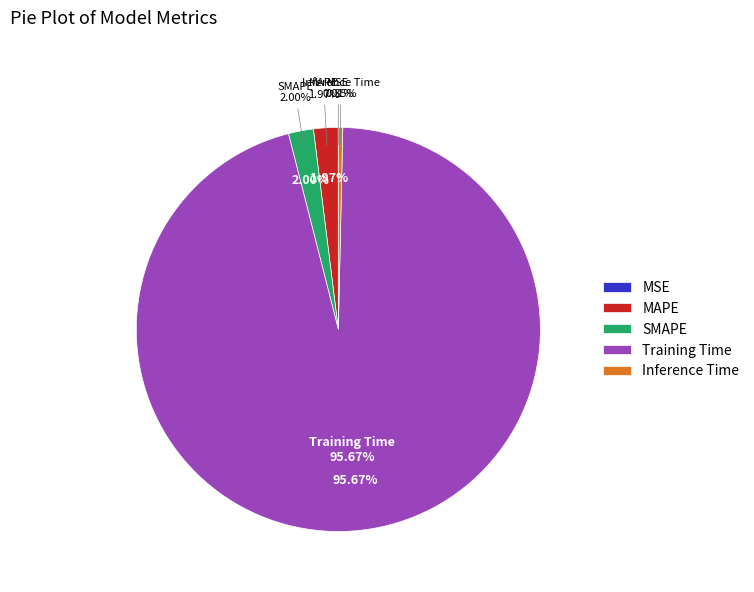

Between SMAPE and MSE, which is larger?

SMAPE